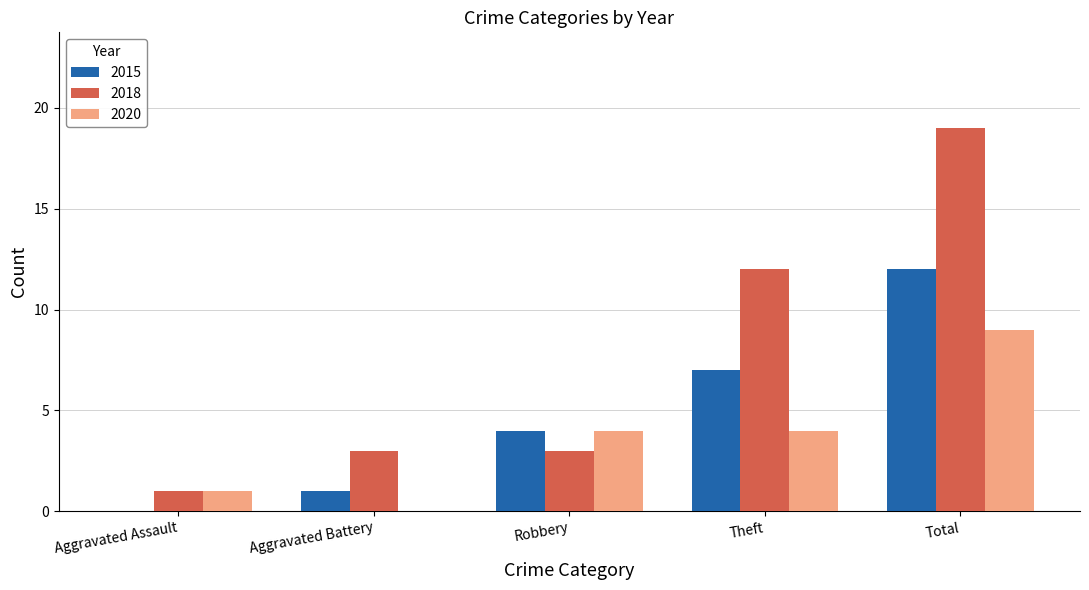

Reading left to right, extract all data points from this chart.

2015: Aggravated Assault=0	Aggravated Battery=1	Robbery=4	Theft=7	Total=12
2018: Aggravated Assault=1	Aggravated Battery=3	Robbery=3	Theft=12	Total=19
2020: Aggravated Assault=1	Aggravated Battery=0	Robbery=4	Theft=4	Total=9